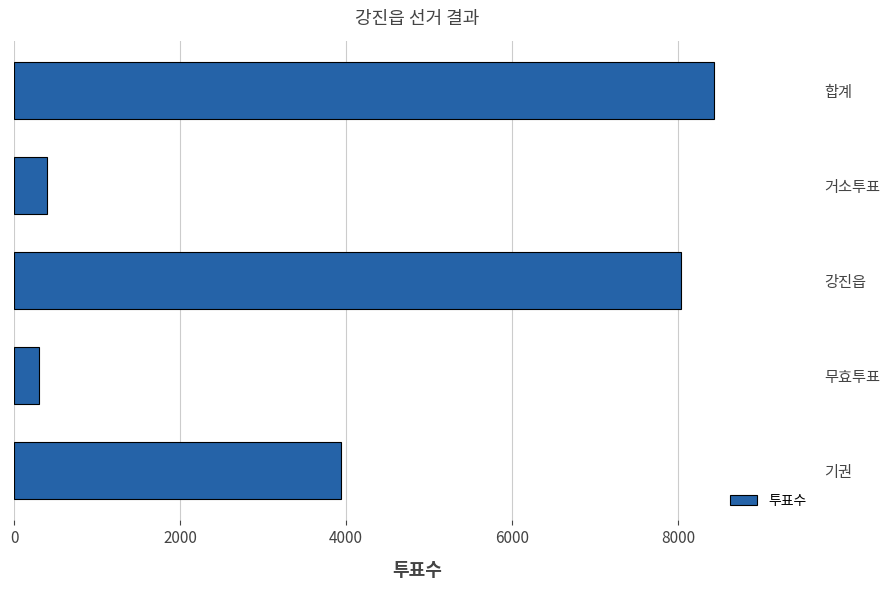

What is the smallest value displayed?

297